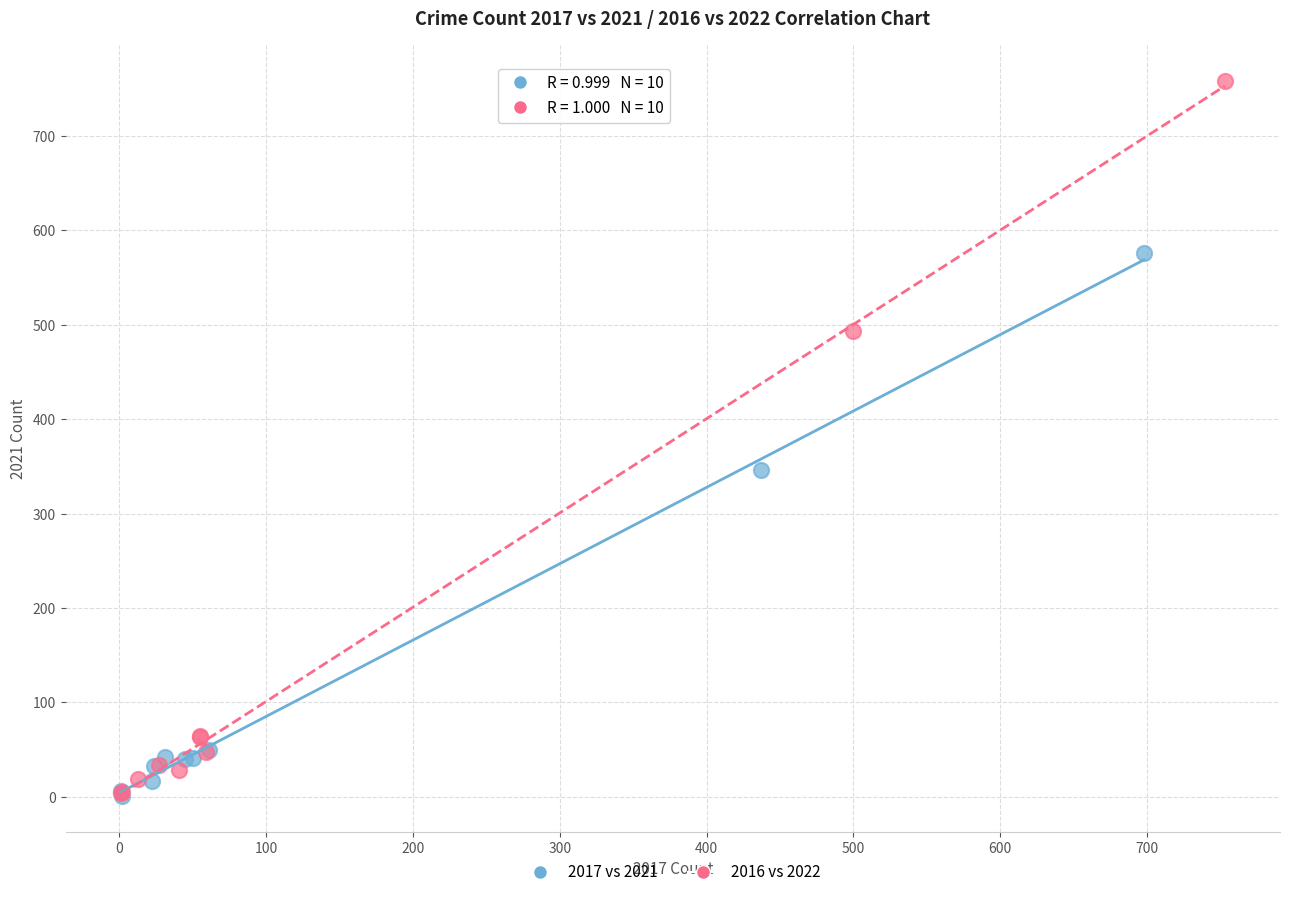

Which series has the widest spread of Y values?

2016 vs 2022